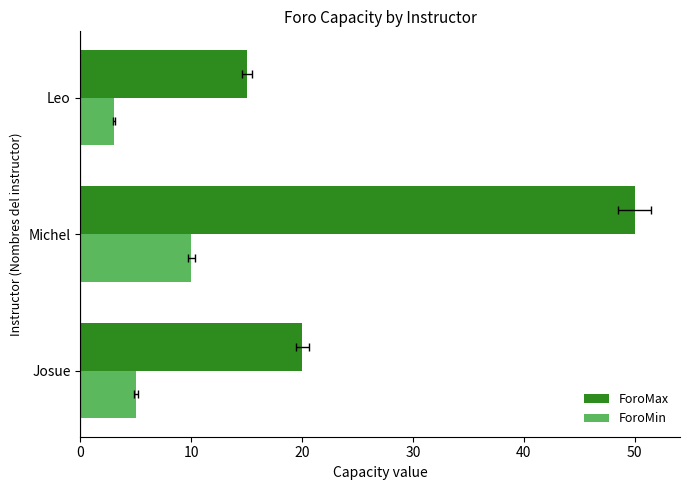

How many data points in ForoMax are less than 20?

1